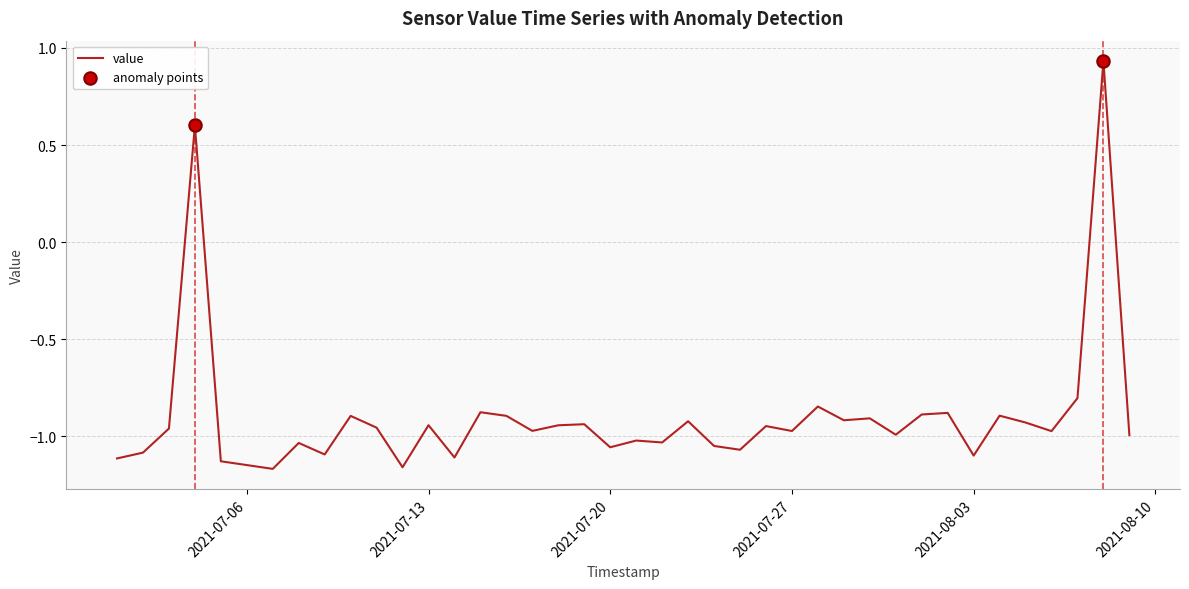

What is the difference between the maximum and minimum values?

2.1